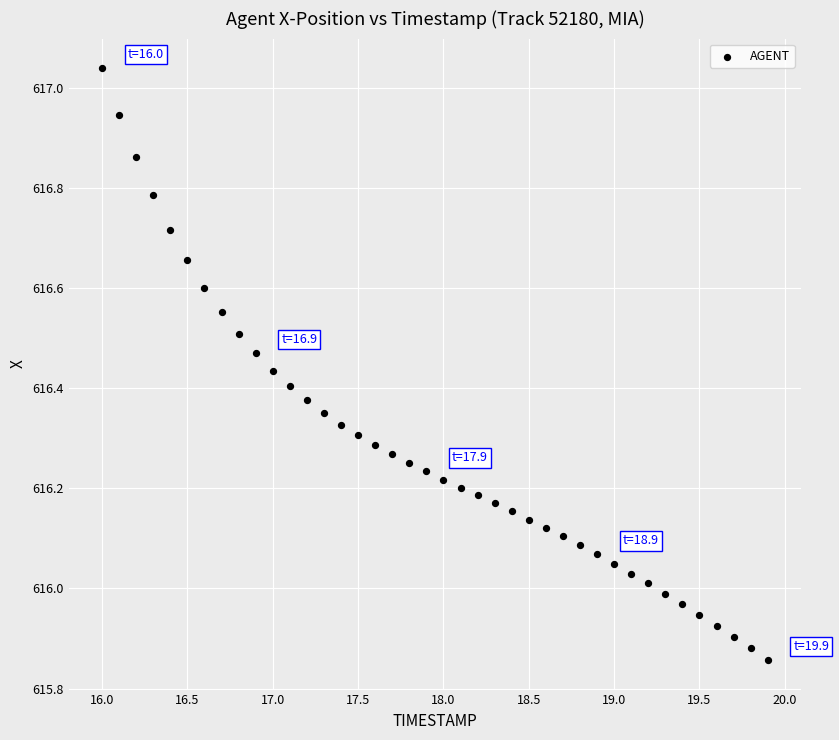

What is the range of Y values (max minus min)?

1.2